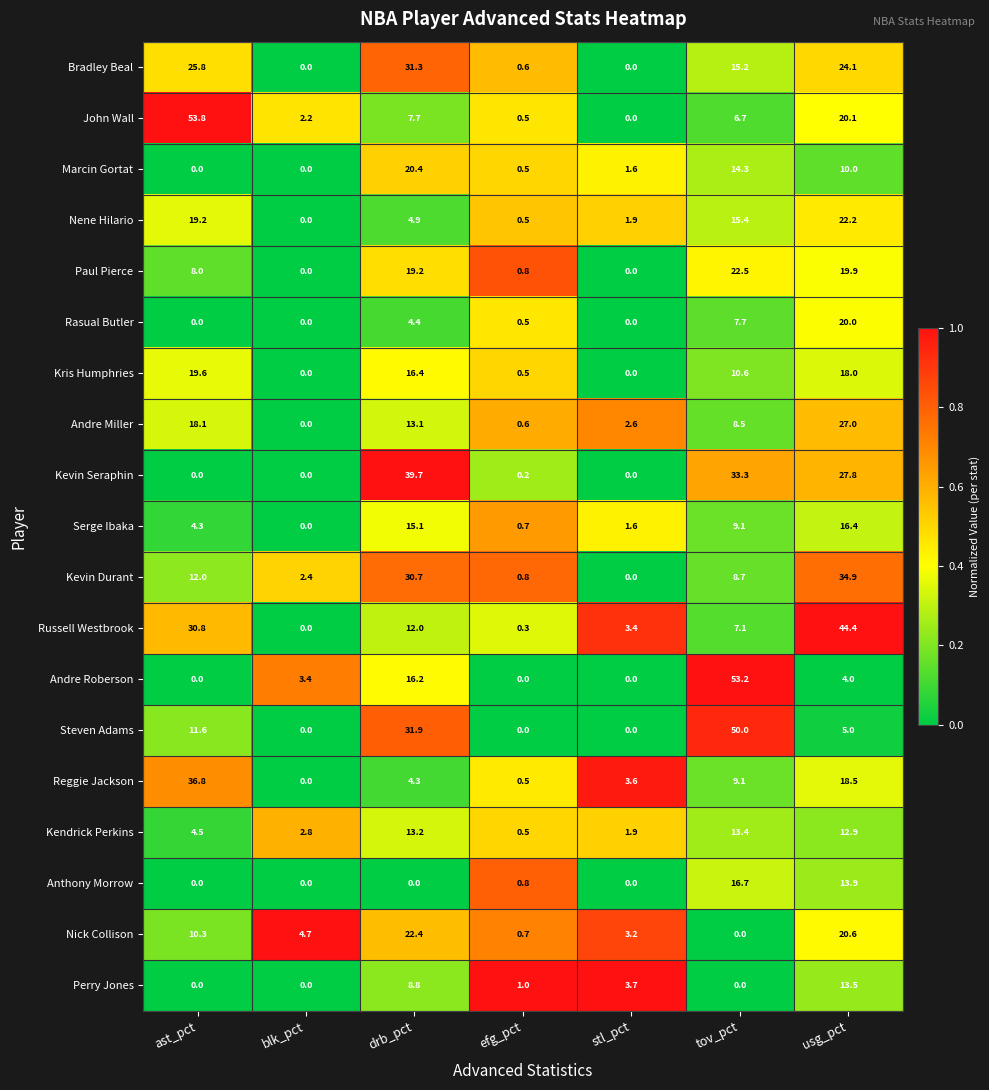

The Kris Humphries series shows 10.6 at tov_pct. True or false?

True